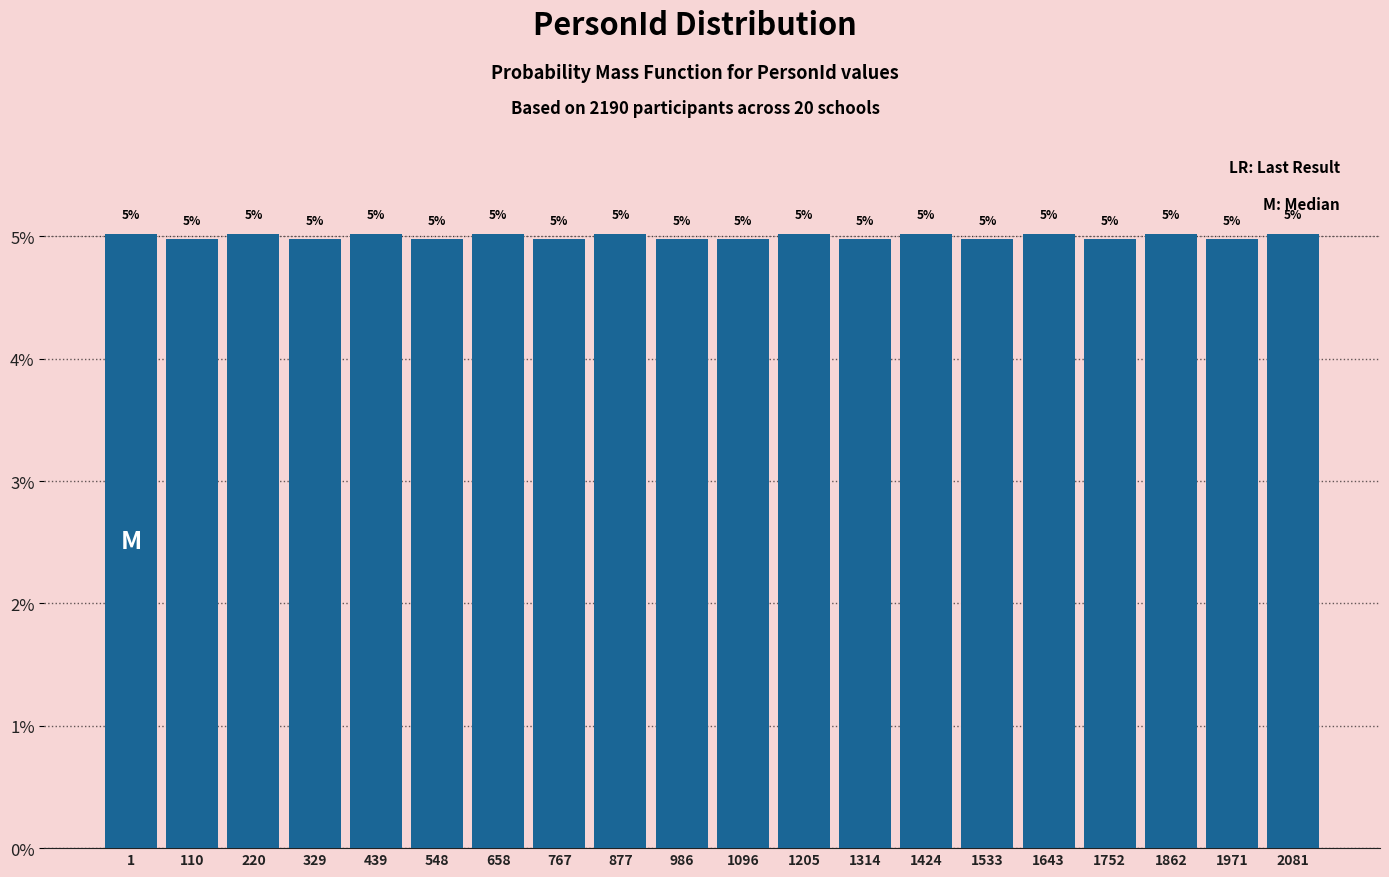

Reading left to right, transcribe all the data shown in this chart.

5.0	5.0	5.0	5.0	5.0	5.0	5.0	5.0	5.0	5.0	5.0	5.0	5.0	5.0	5.0	5.0	5.0	5.0	5.0	5.0